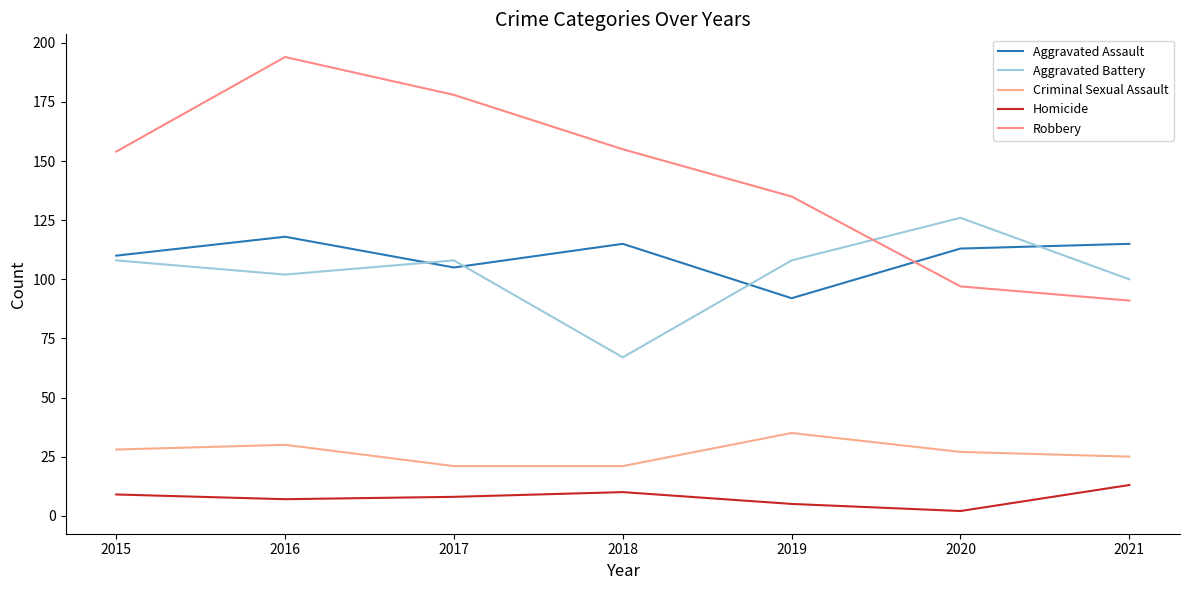

Which series has the widest spread of values?

Robbery